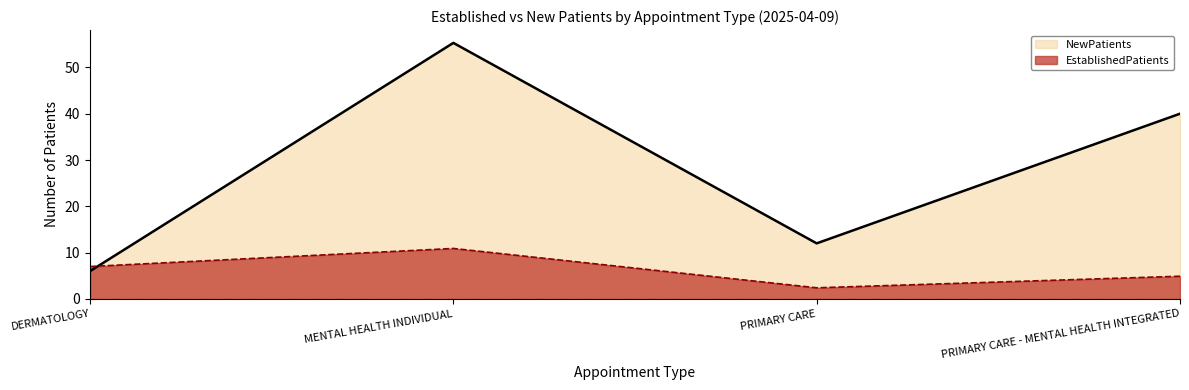

Does the chart display data point markers on the line(s)?

No